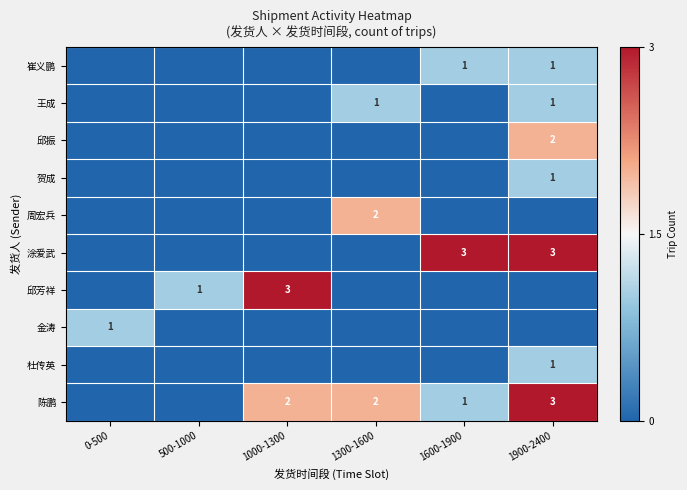

What is the difference between the highest and lowest values at 1600-1900?

3